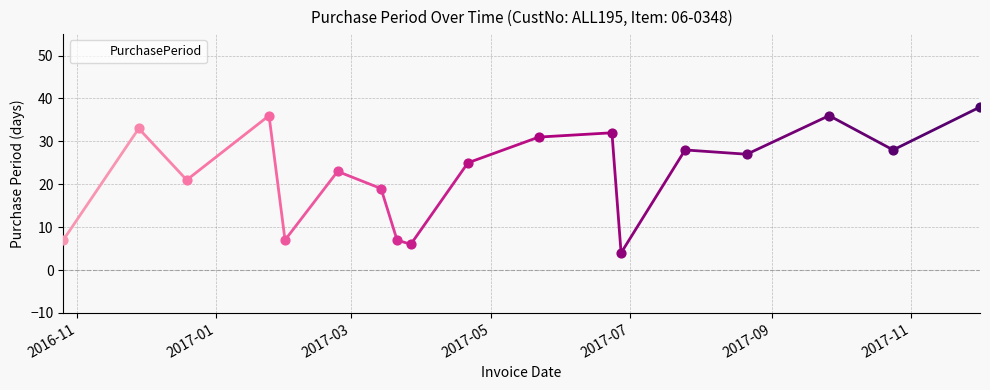

What is the difference between the maximum and minimum values?

34